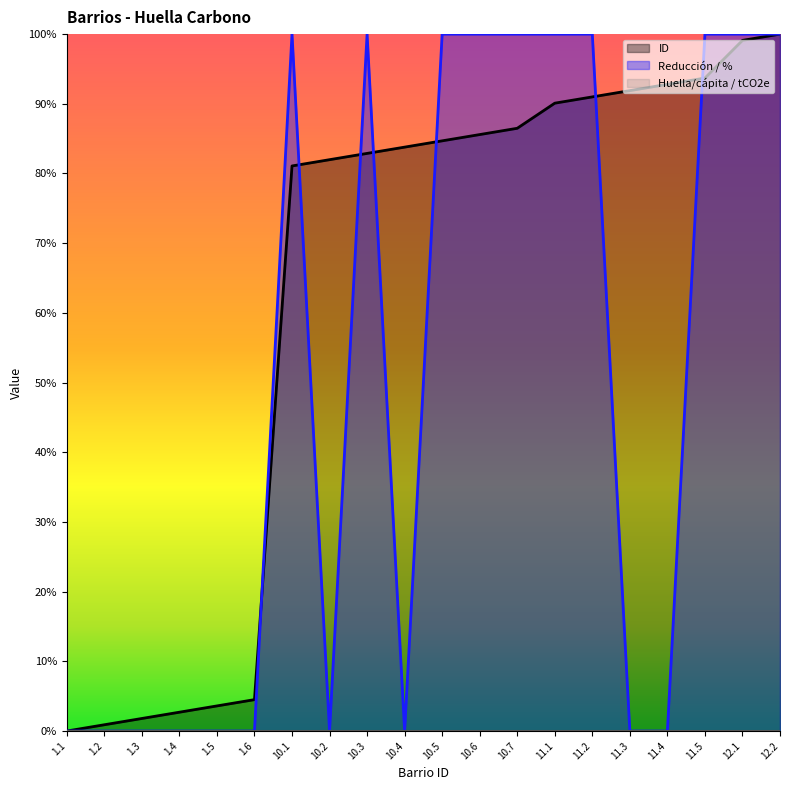

Which series has the largest total across all categories?

ID